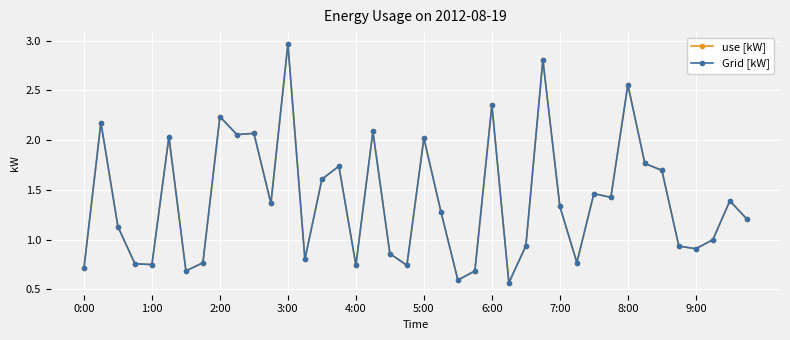

Does the chart have visible grid lines?

Yes